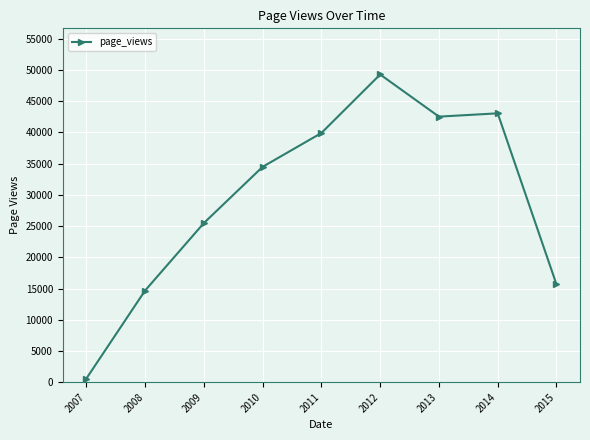

What value does the data have at 2011?

39912